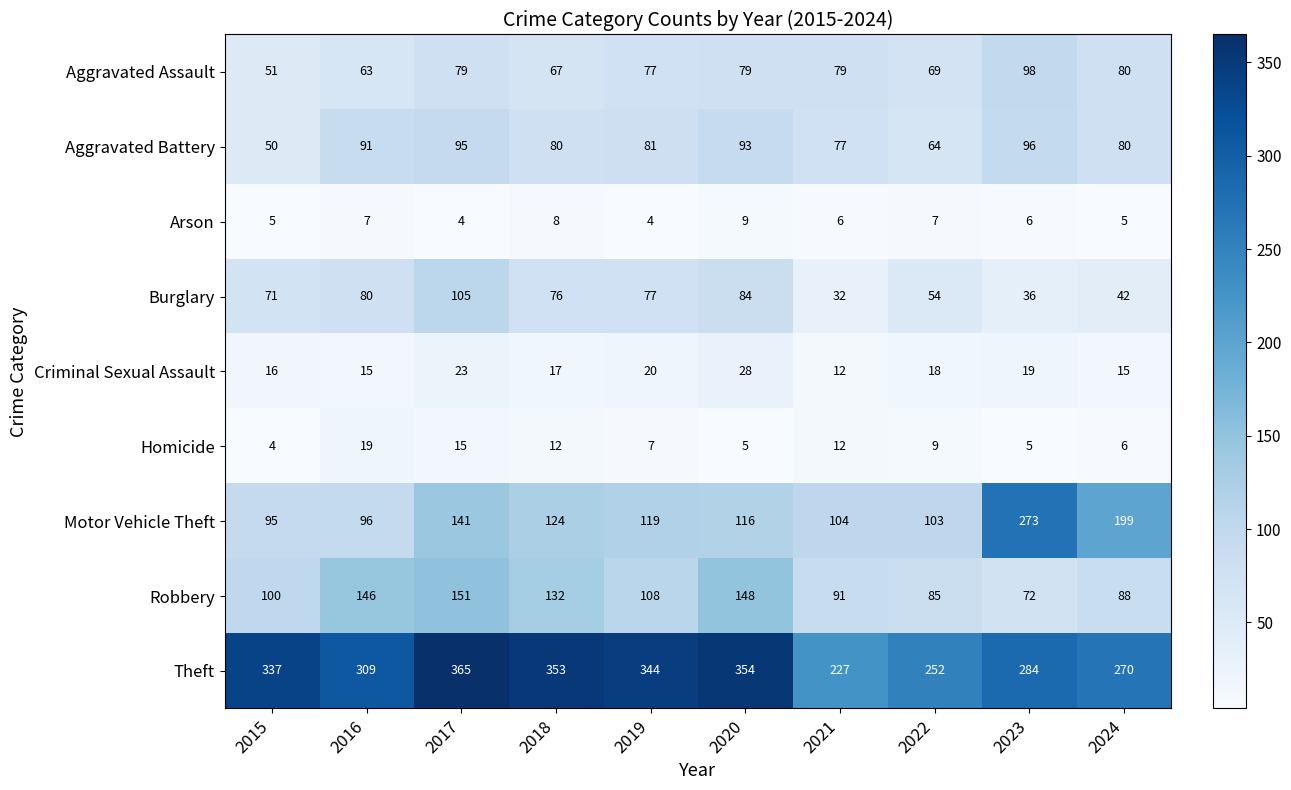

What is the sum of the Robbery values at 2019 and 2020?

256